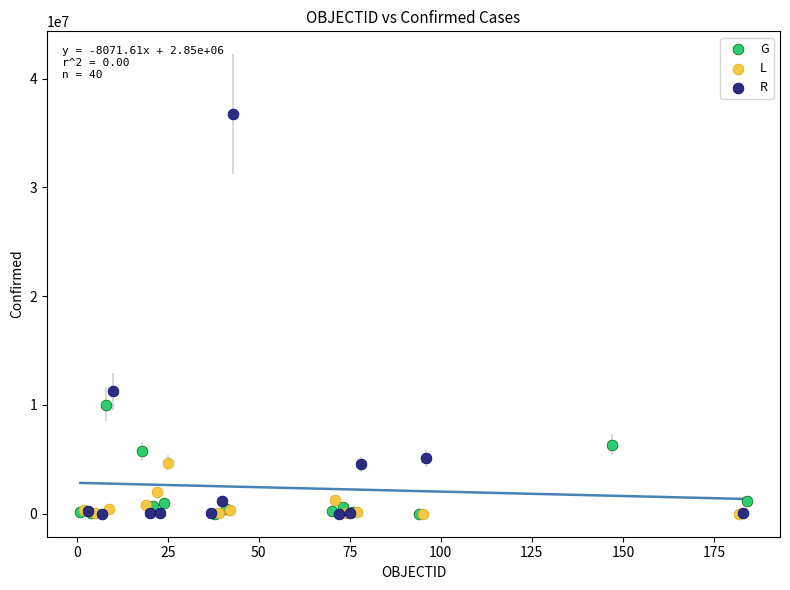

Which series has the widest spread of Y values?

R